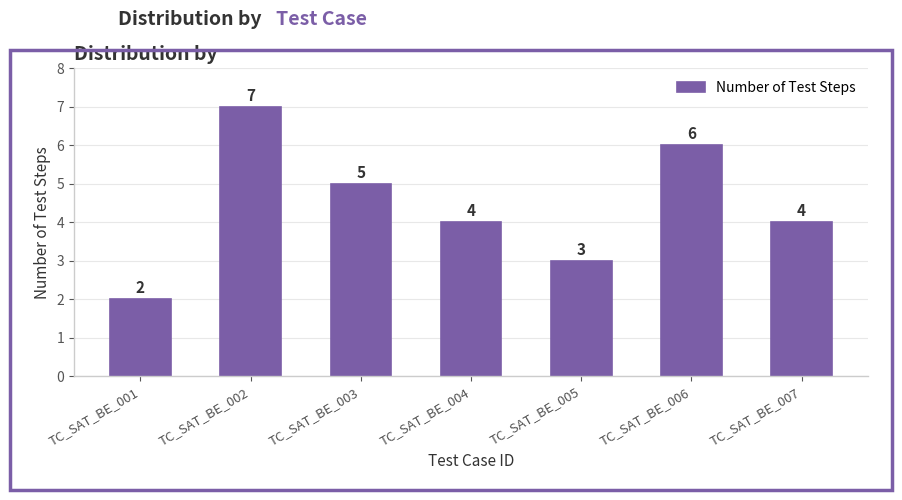

Approximately how many times larger is the value at TC_SAT_BE_001 compared to TC_SAT_BE_007?

0.5